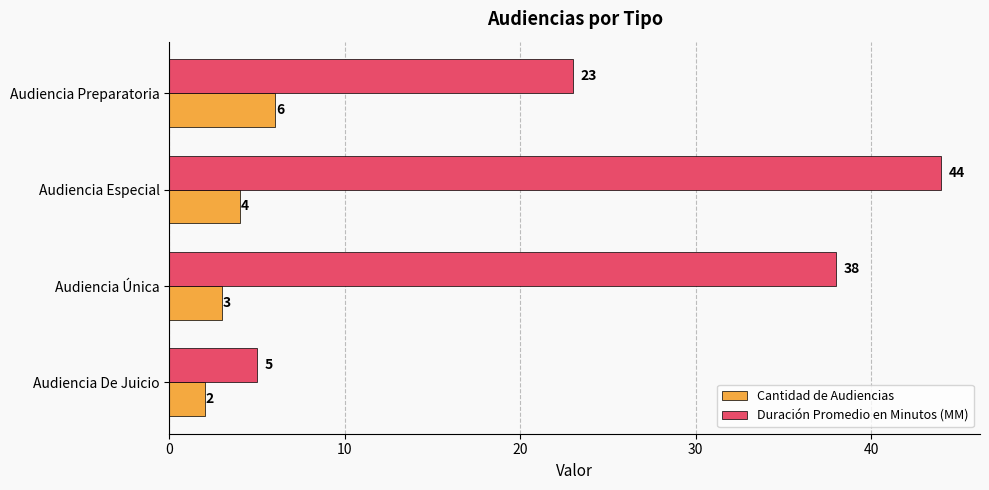

At which label is Cantidad de Audiencias closest to 4?

Audiencia Especial